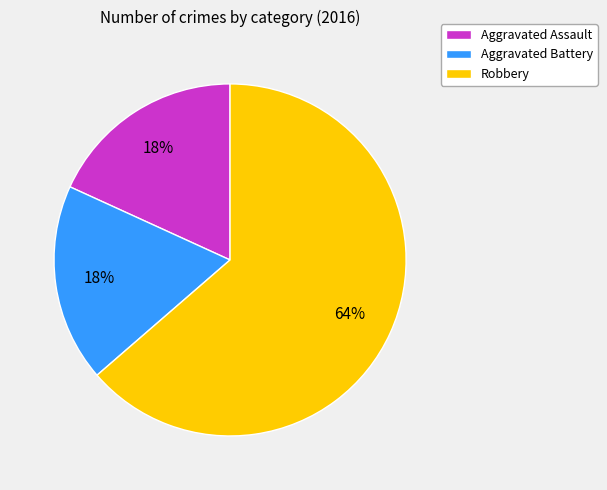

Count the number of slices in the pie.

3